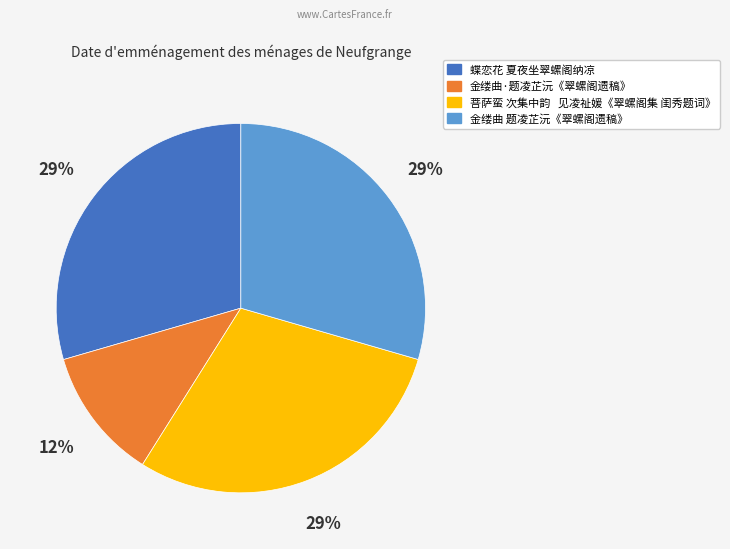

Is the sum of 金缕曲·题凌芷沅《翠螺阁遗稿》 and 菩萨蛮 次集中韵 见凌祉媛《翠螺阁集 闺秀题词》 greater than half?

No